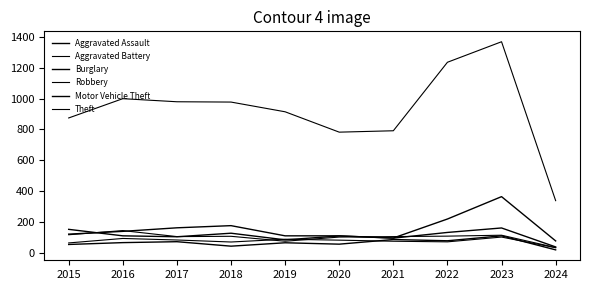

What is the value of the Theft point at the 2nd from the left?

999